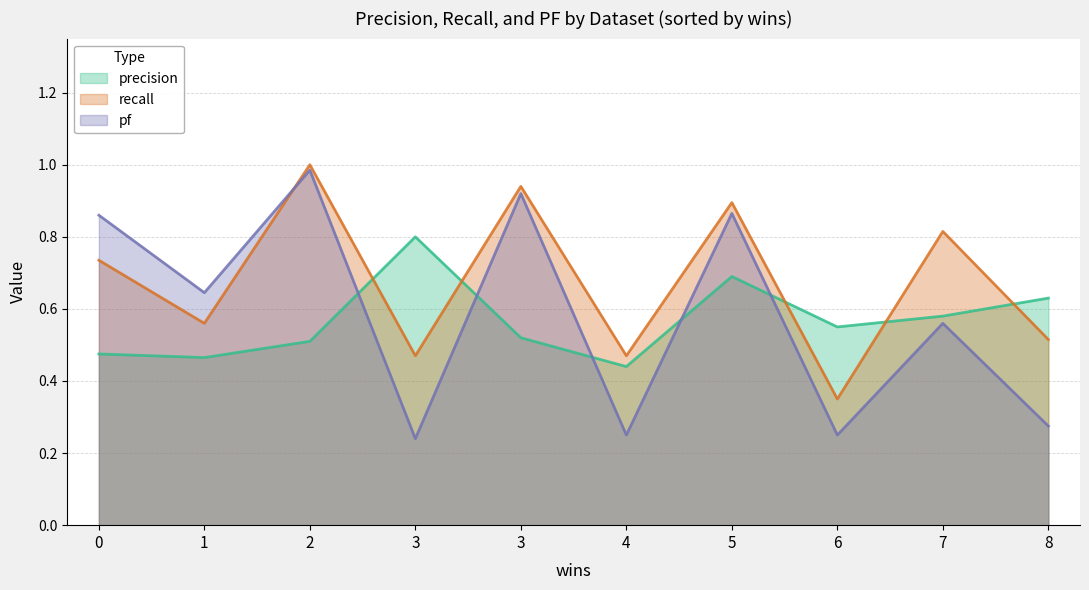

At which category does pf reach its first local peak?

2